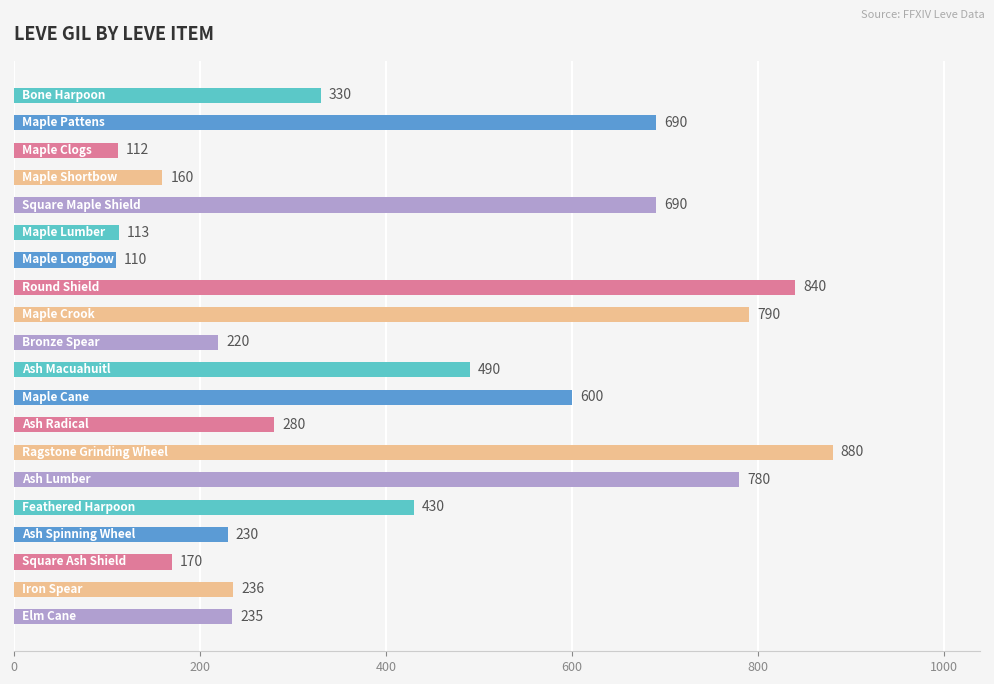

How many data points does each series have?

20